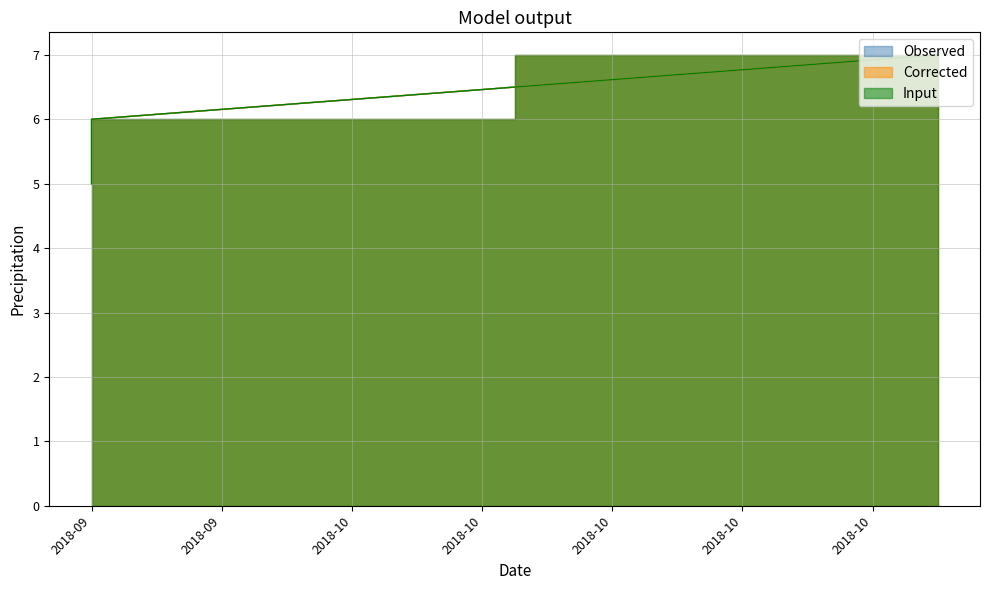

Rank the series by their maximum value, from highest to lowest.

Observed, Corrected, Input